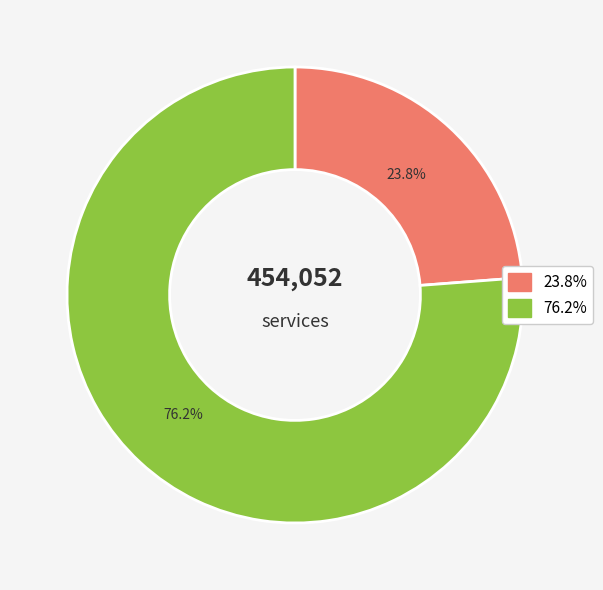

Is there a majority slice in this chart?

Yes